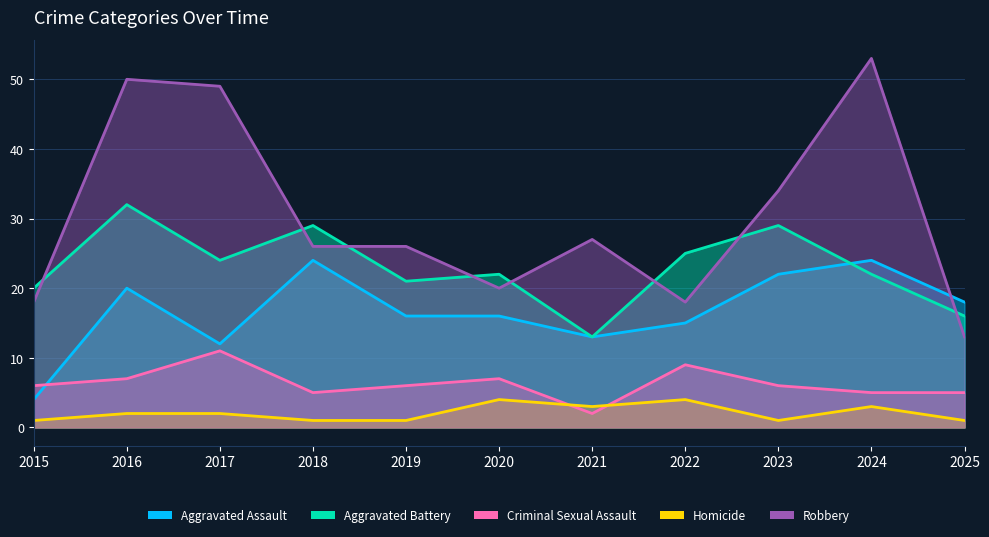

True or false: Robbery has a value of 31 at 2015.

False